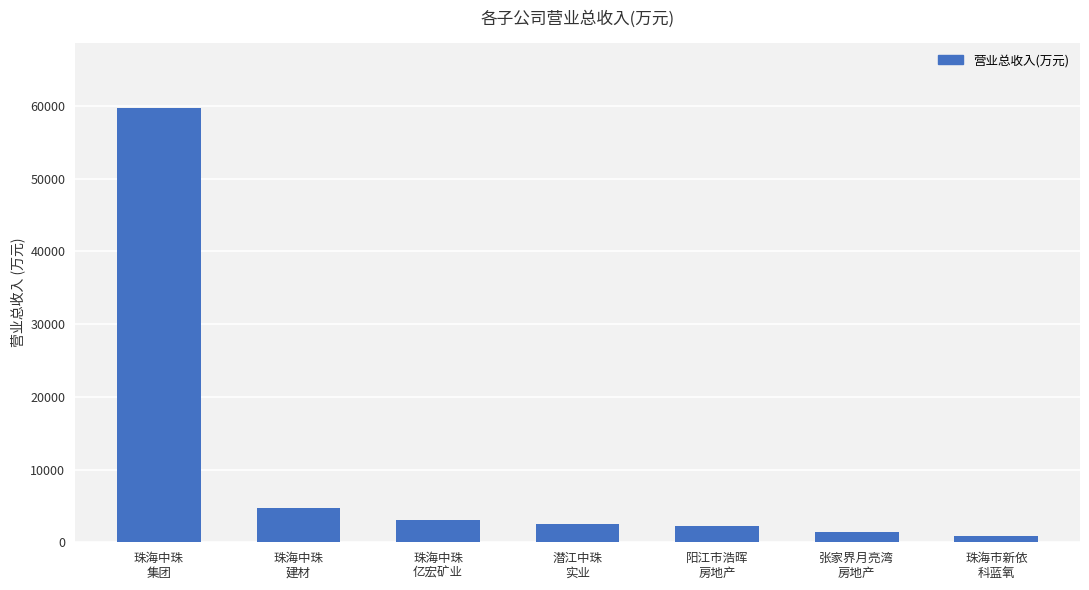

Does the chart contain any negative values?

No